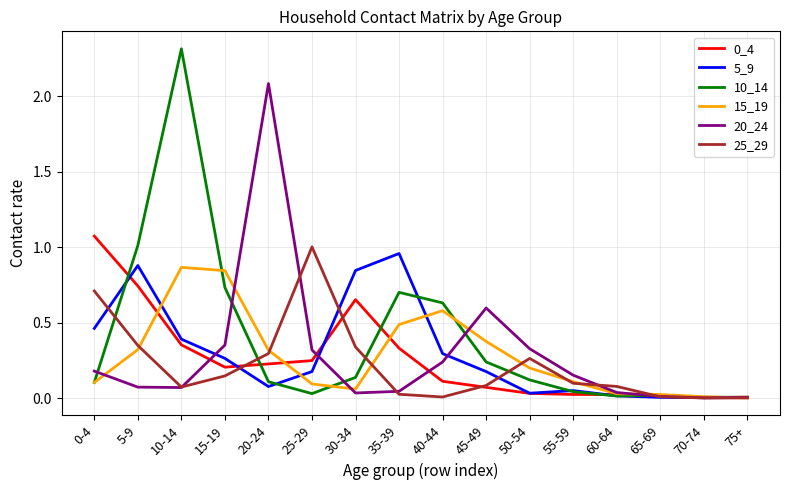

Where do 15_19 and 5_9 first cross each other?

5-9 and 10-14